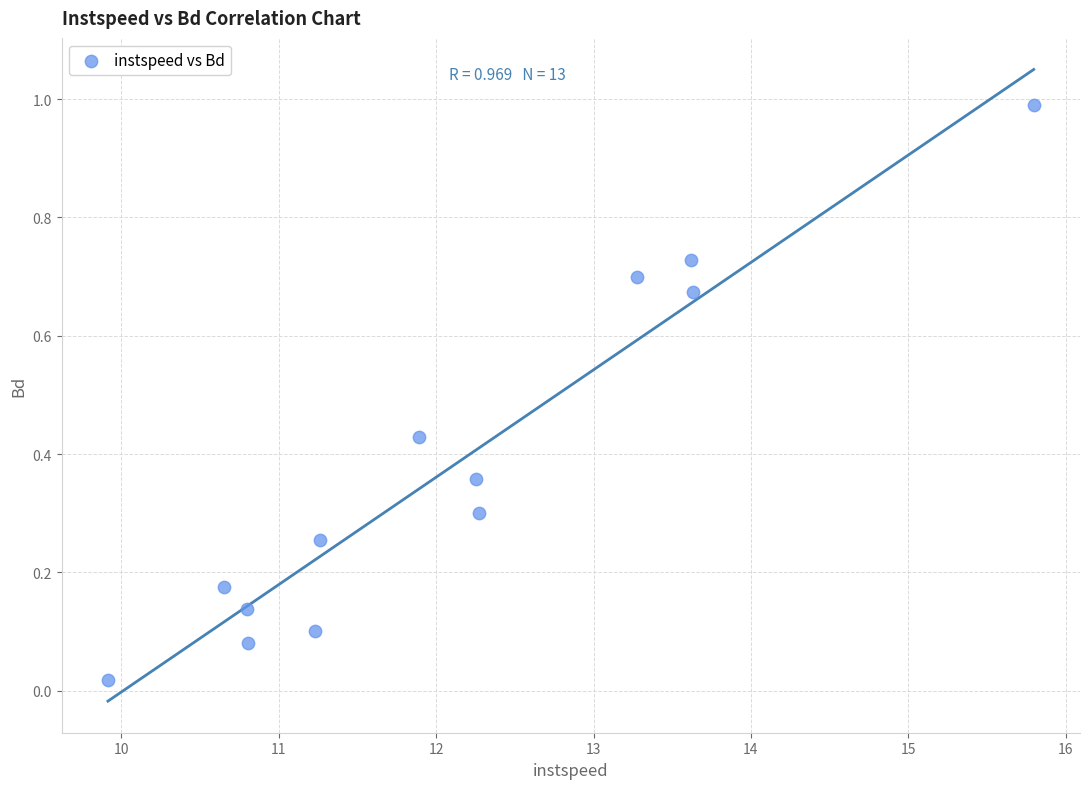

What is the range of Y values (max minus min)?

1.0